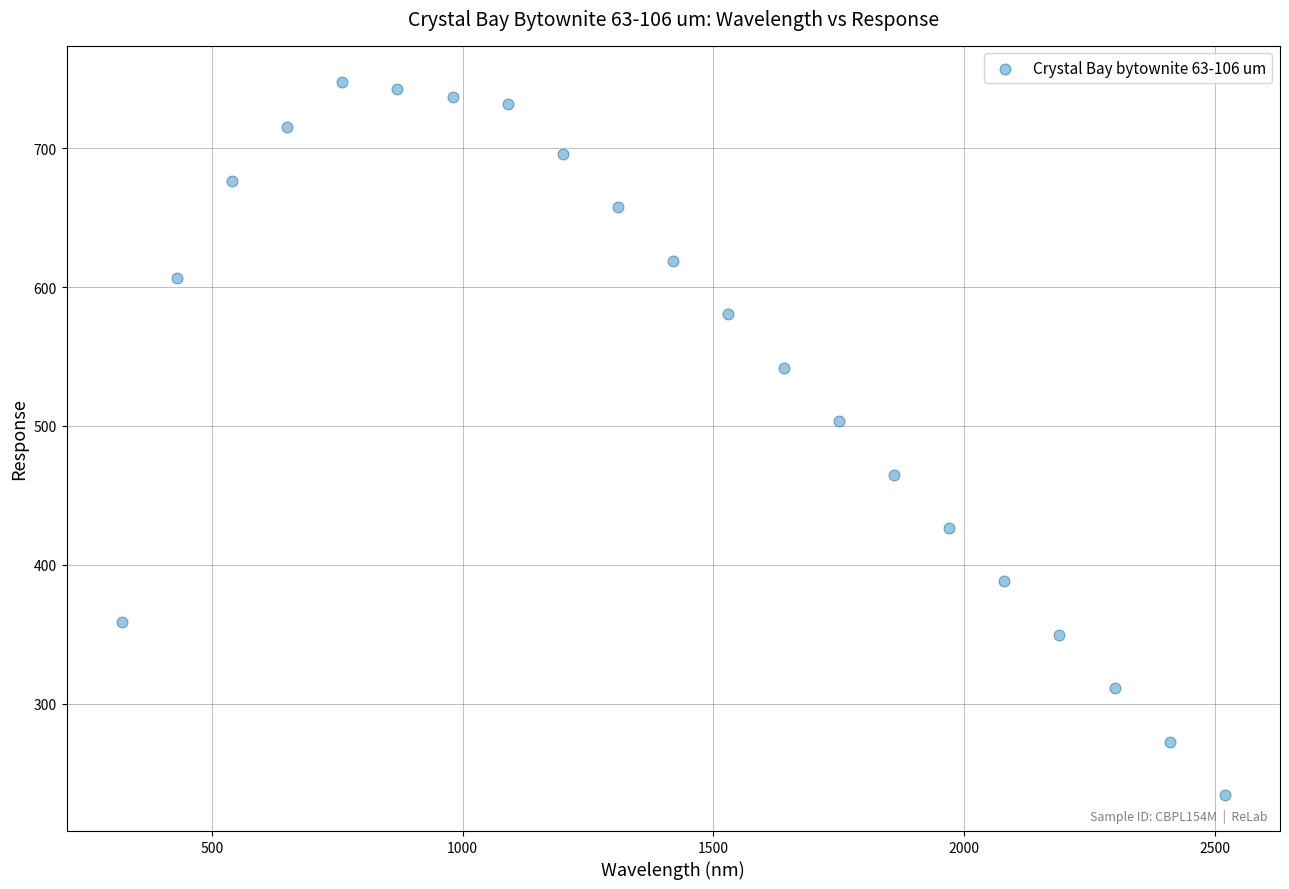

What Y value in the scatter plot is closest to 491?

503.5